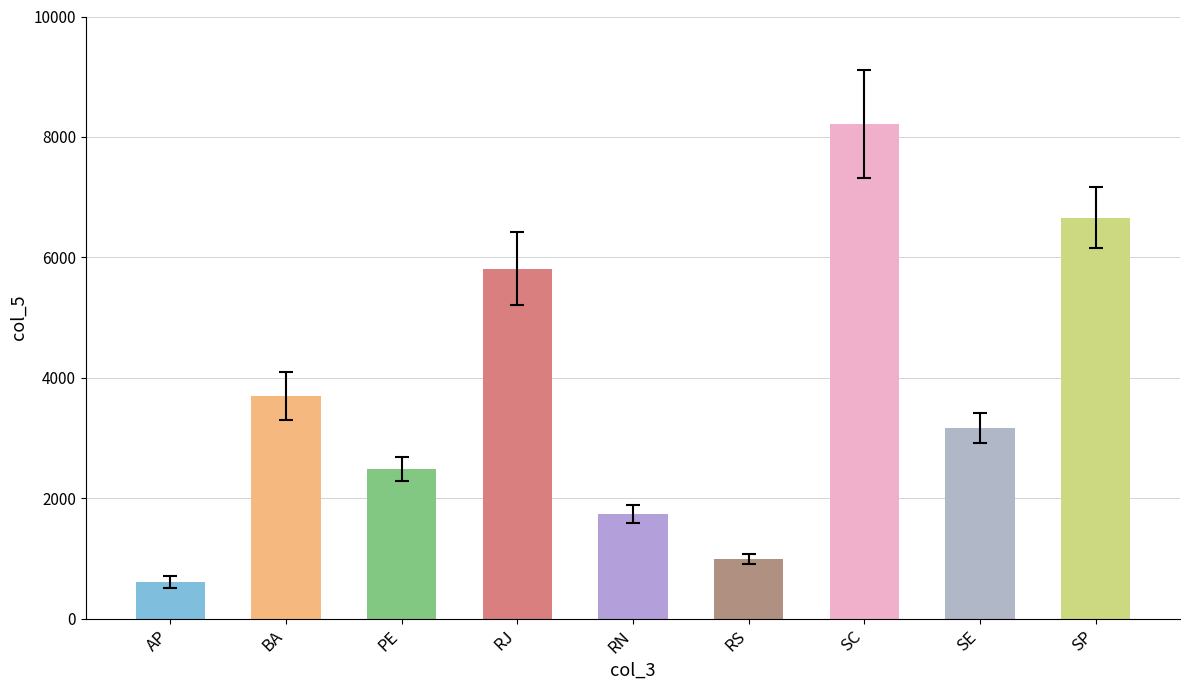

Reading right to left, what are all the values shown in this chart?

6661	3173	8219	994	1743	5815	2479	3693	605